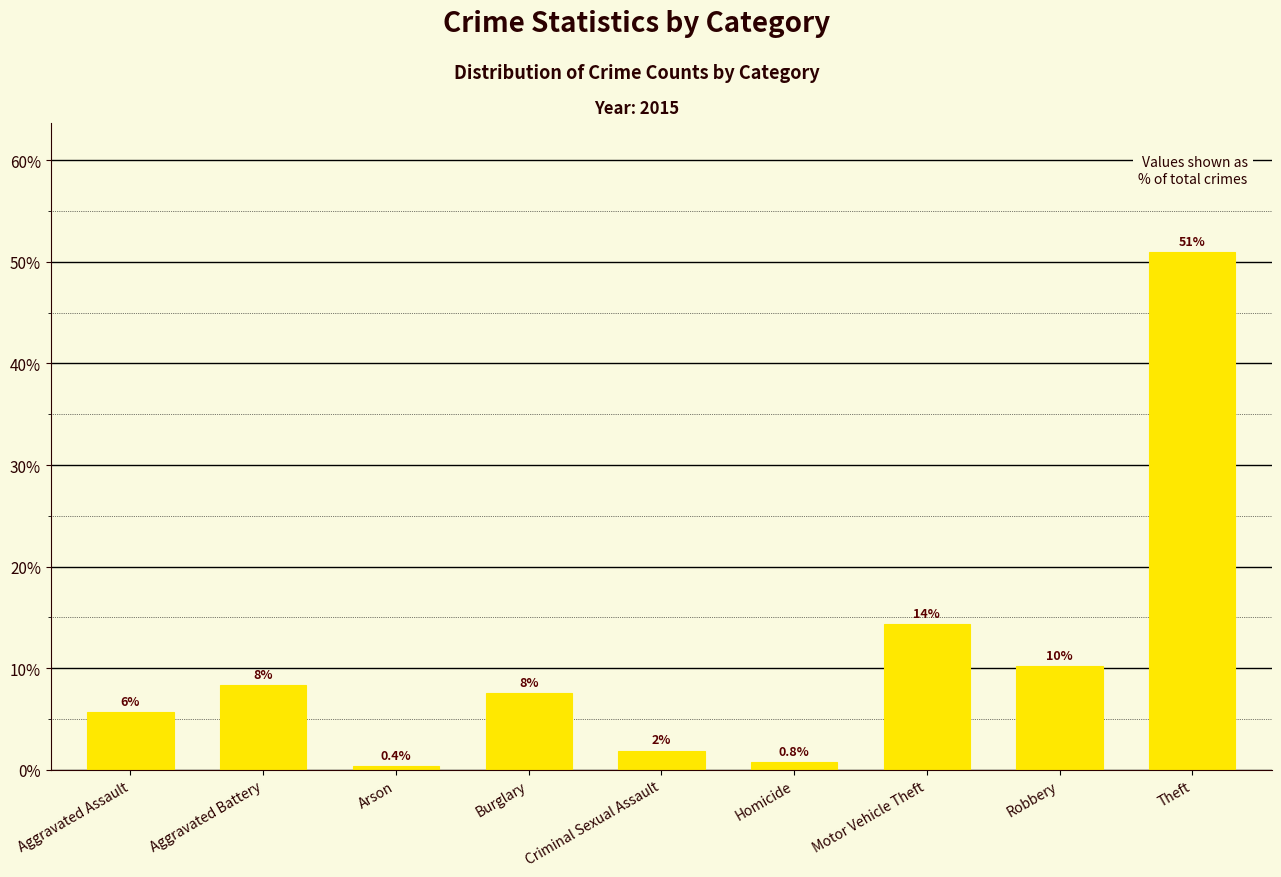

Which label corresponds to the largest value in the chart?

Theft